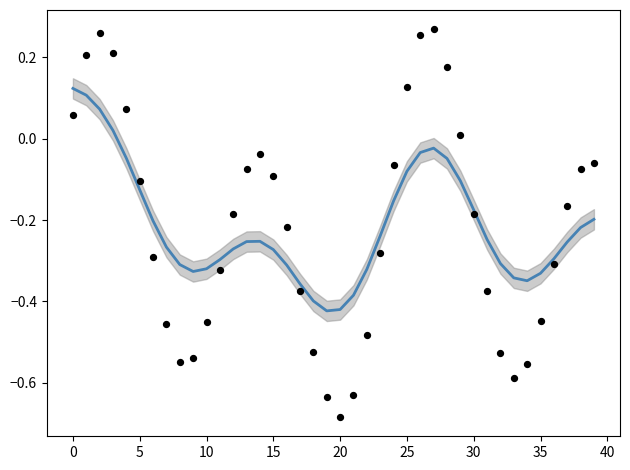

What is the total value across all series at 32?

-0.8